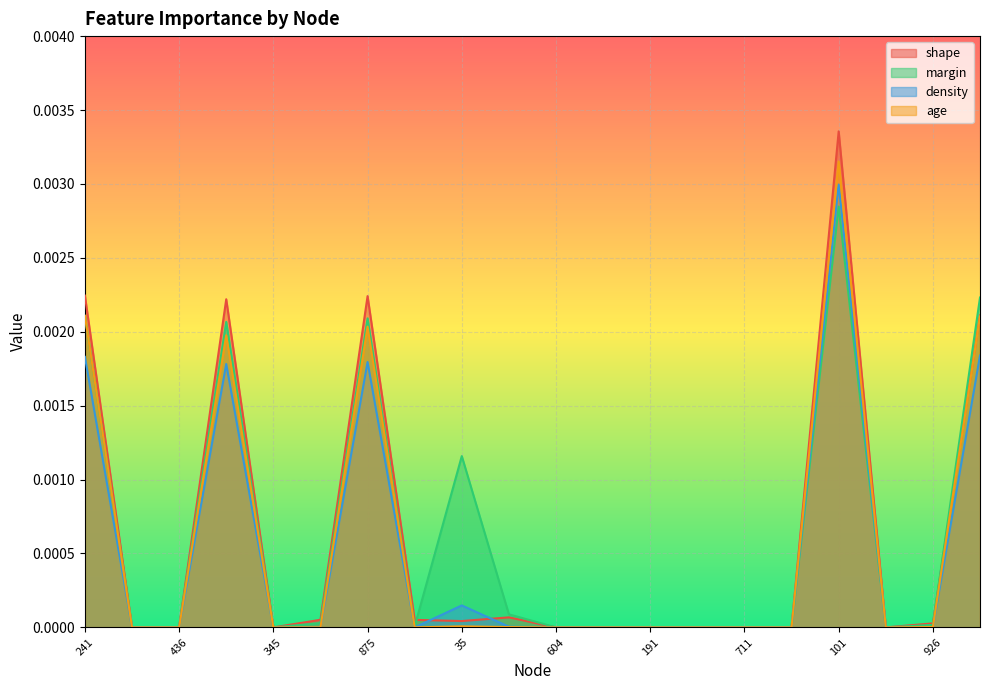

At how many categories does at least one series exceed 0?

11